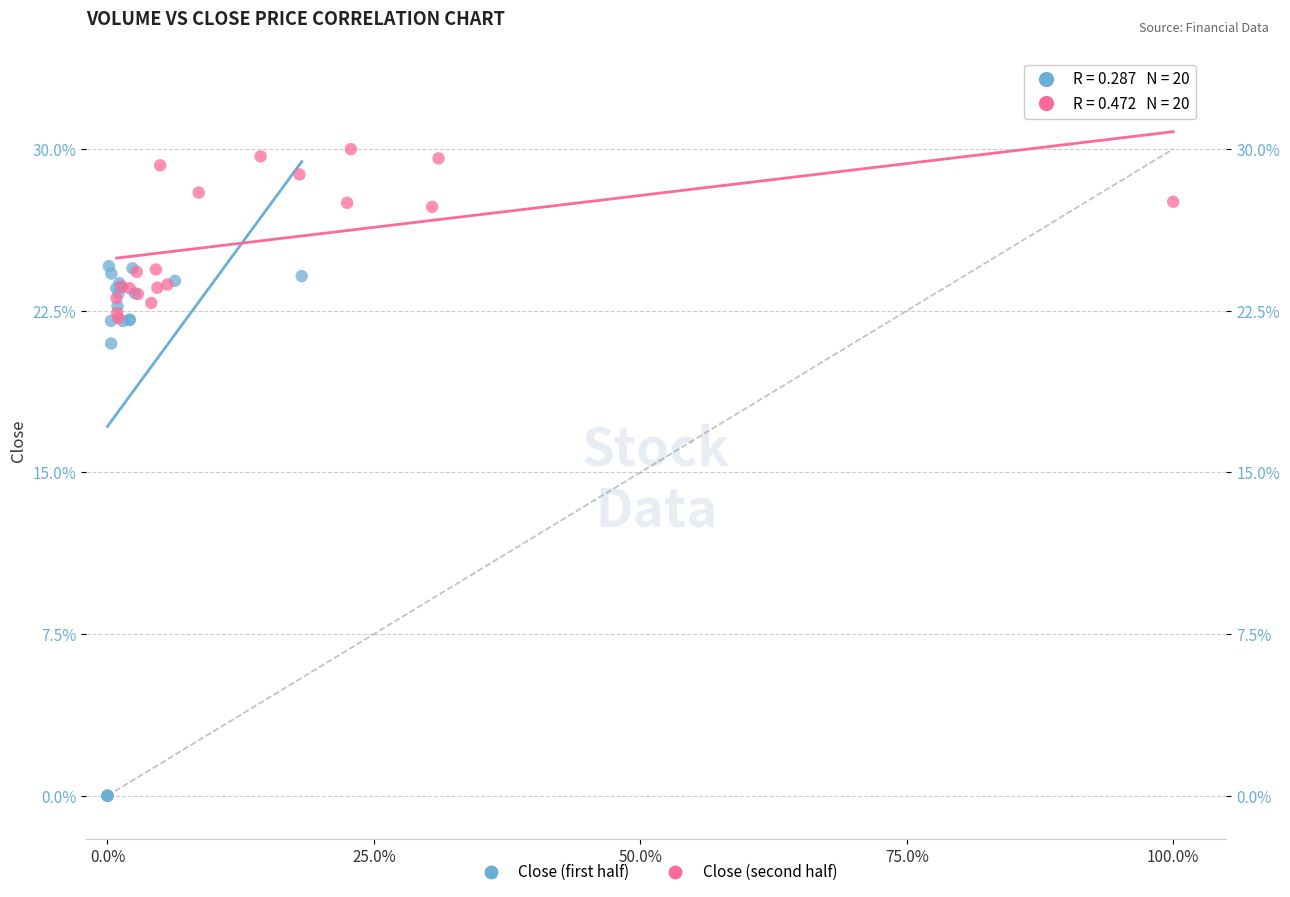

Which series contains the highest Y value?

Close (second half)